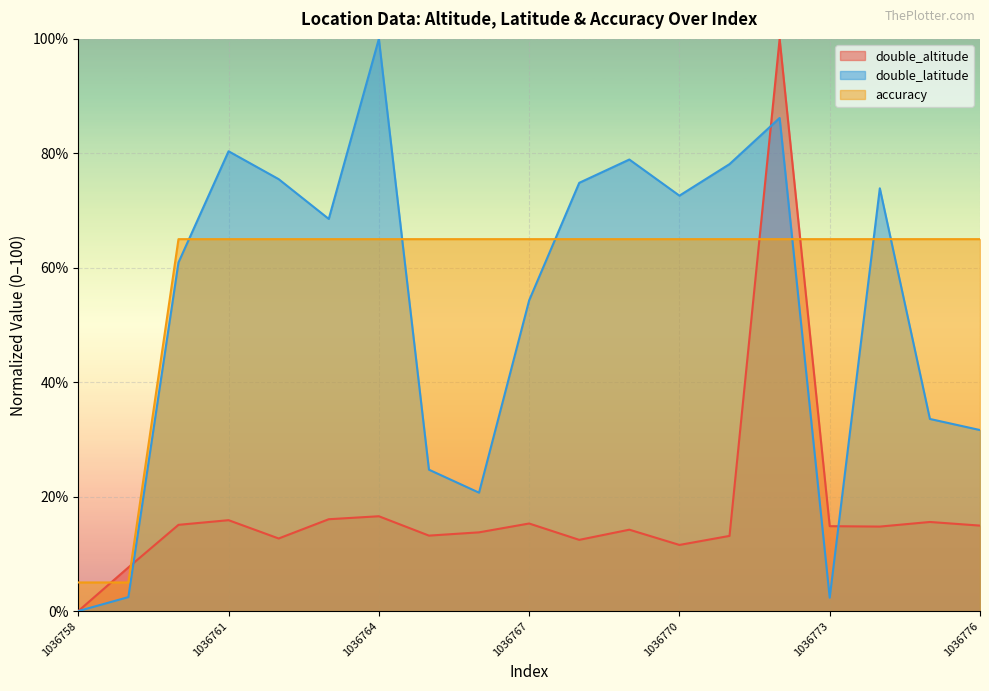

What is the total value across all series at 1036766?

99.4